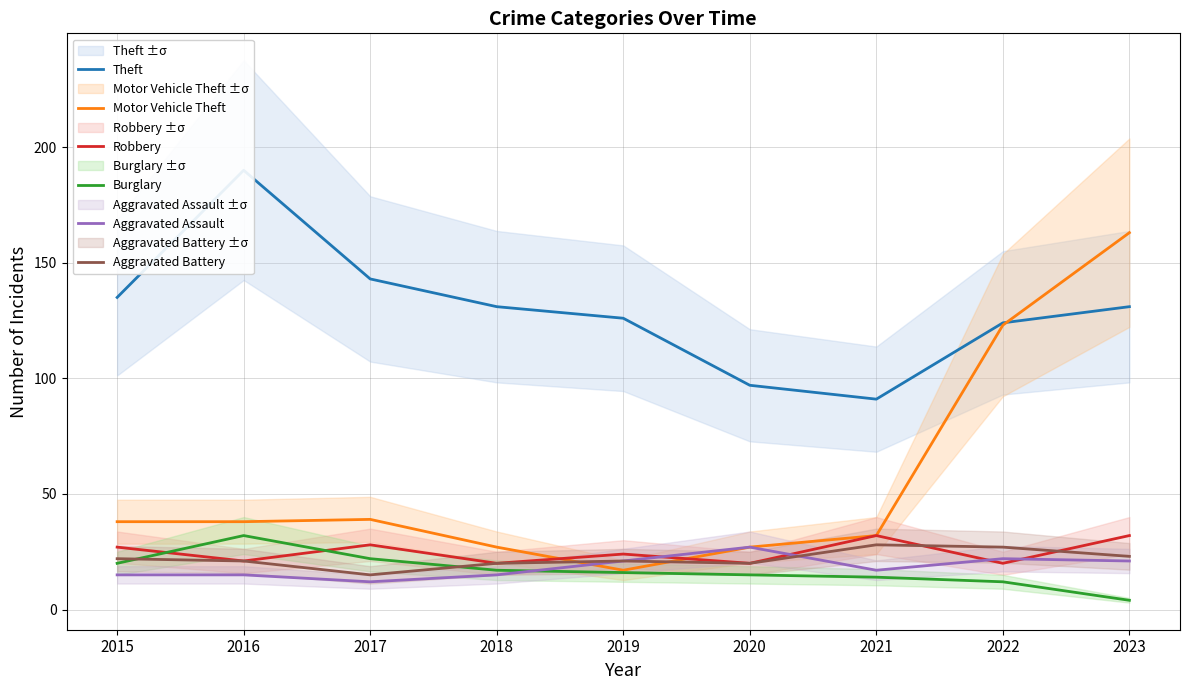

In Robbery, how many points are lower than both neighbors (excluding endpoints)?

4